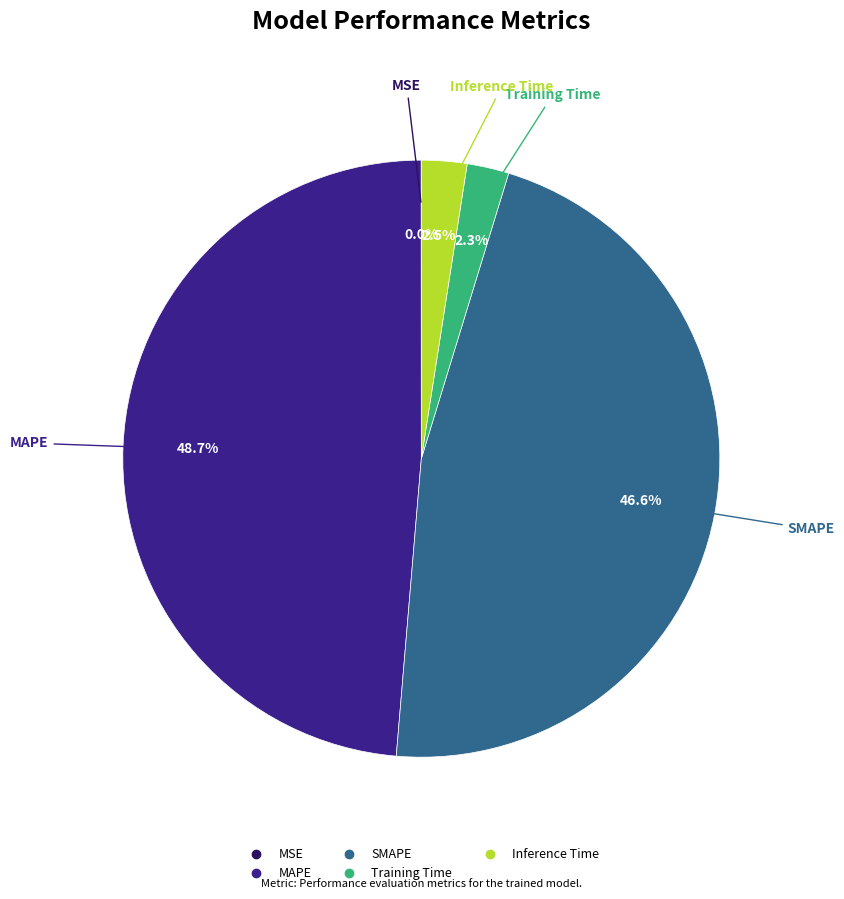

Does any single category account for the majority?

No